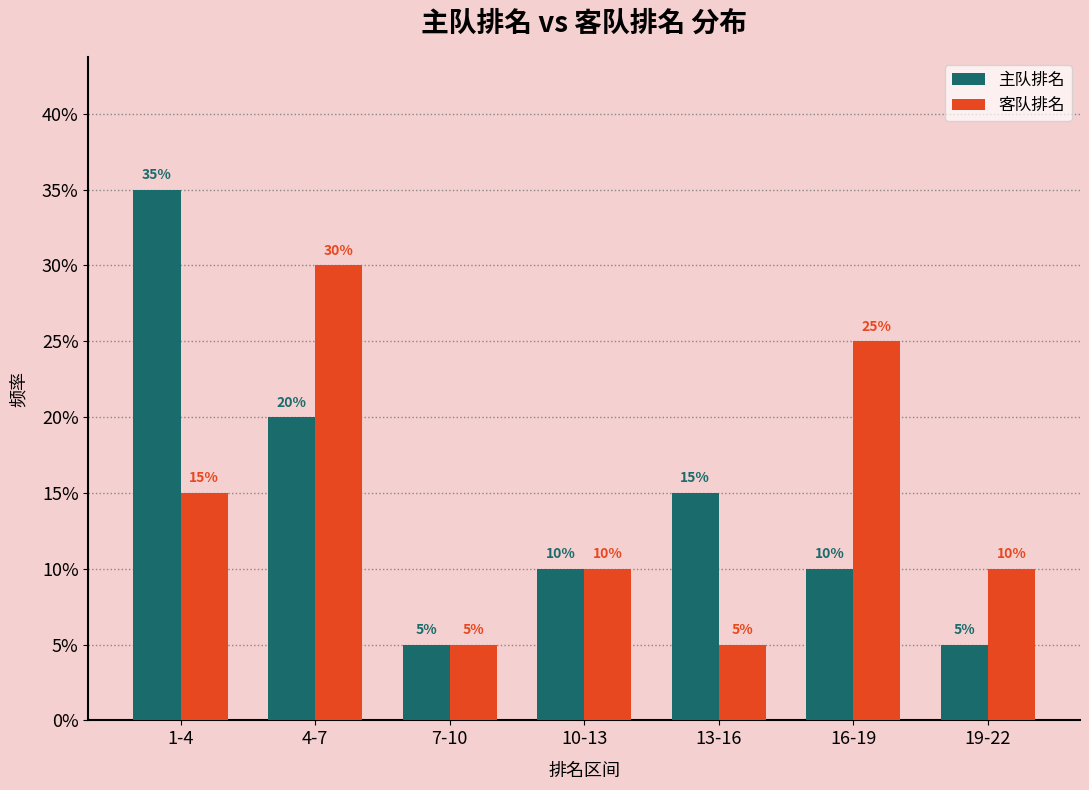

Reading left to right, list all the values displayed in this chart.

主队排名: 35	20	5	10	15	10	5
客队排名: 15	30	5	10	5	25	10